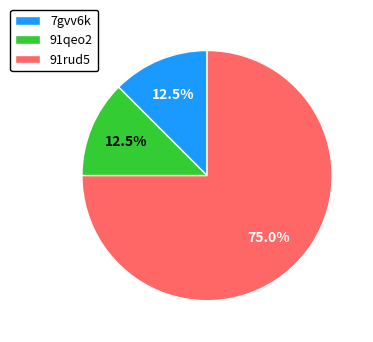

How many segments does this pie chart have?

3